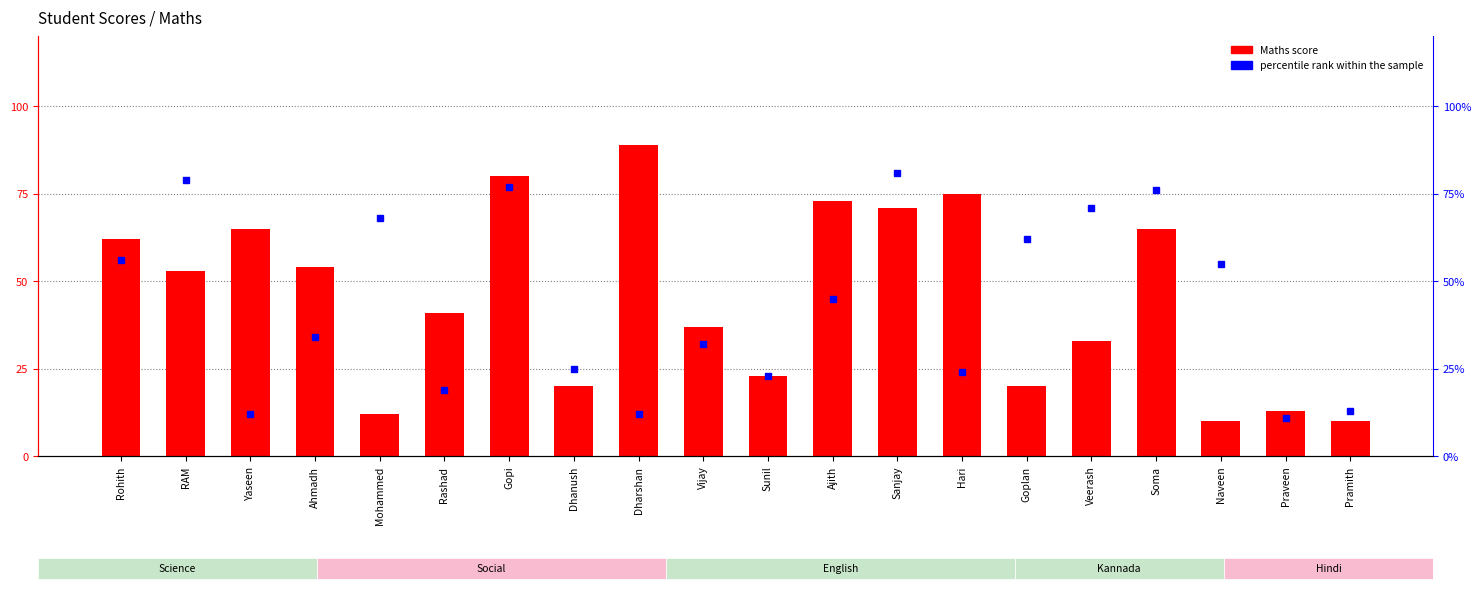

The value of Maths score at Dharshan is 89. True or false?

True